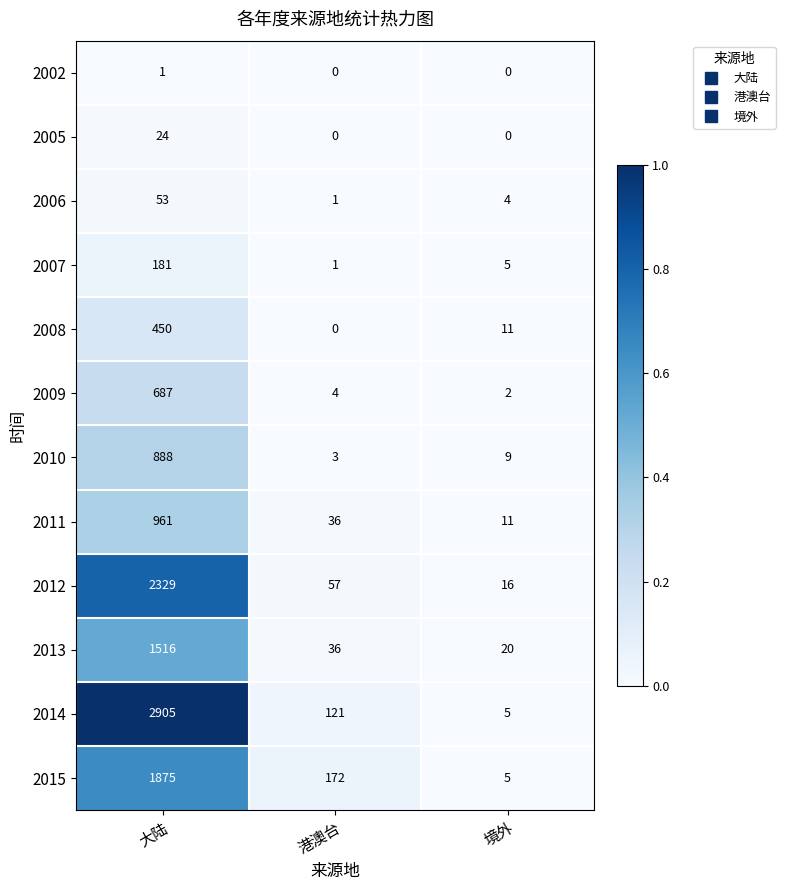

What is the difference between the highest and lowest values at 大陆?

2904